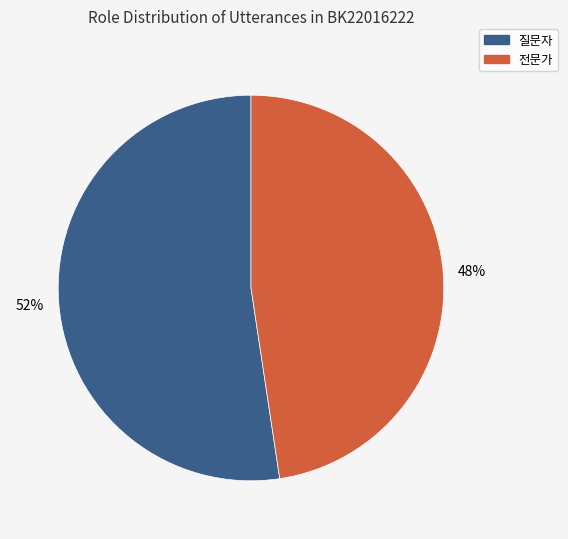

How many slices are in this pie chart?

2